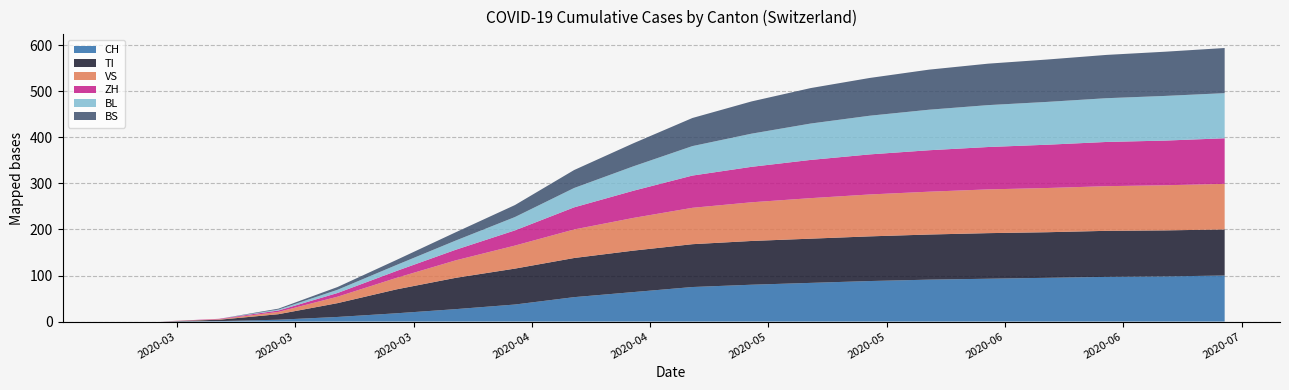

Reading left to right, what are all the values shown in this chart?

CH: 0	0	1	4	10	18	27	37	53	64	75	80	84	88	91	93	95	97	98	100
TI: 0	0	3	12	30	52	68	78	85	90	93	95	96	97	98	99	99	100	100	100
VS: 0	0	1	5	14	25	38	50	62	71	79	84	88	91	93	95	96	97	98	99
ZH: 0	0	1	3	8	15	23	33	48	59	70	77	83	87	90	92	94	96	97	99
BL: 0	0	0	2	7	13	20	29	42	53	64	72	79	84	88	91	93	95	97	98
BS: 0	0	0	2	6	11	18	26	39	50	61	70	77	82	87	90	92	94	96	98